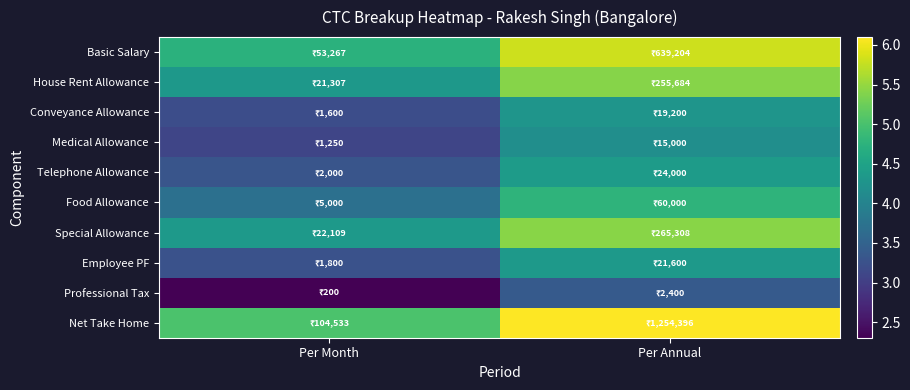

How many distinct data groups are displayed?

10